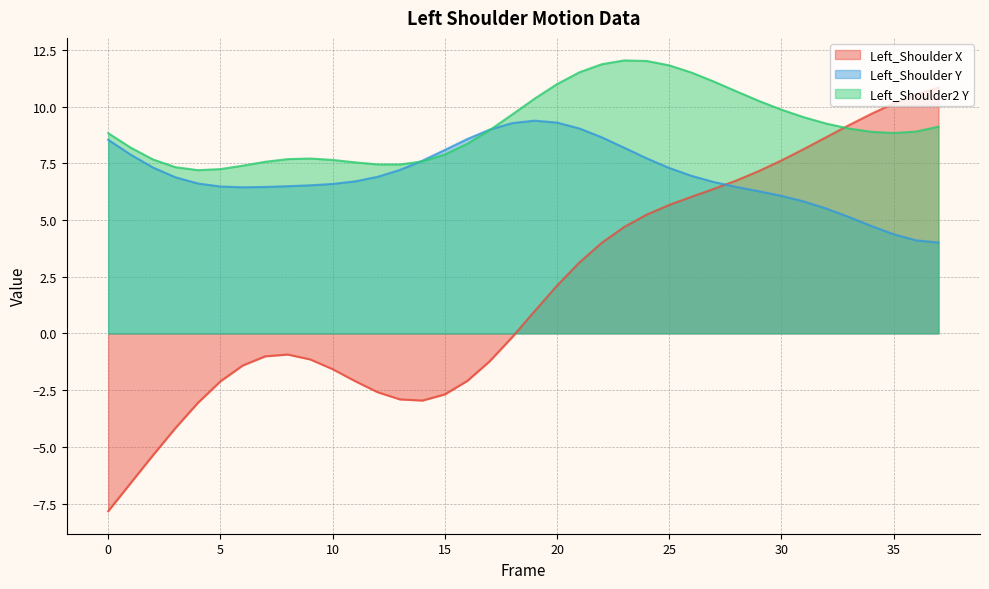

Between which two adjacent categories do Left_Shoulder Y and Left_Shoulder X first intersect?

27 and 28